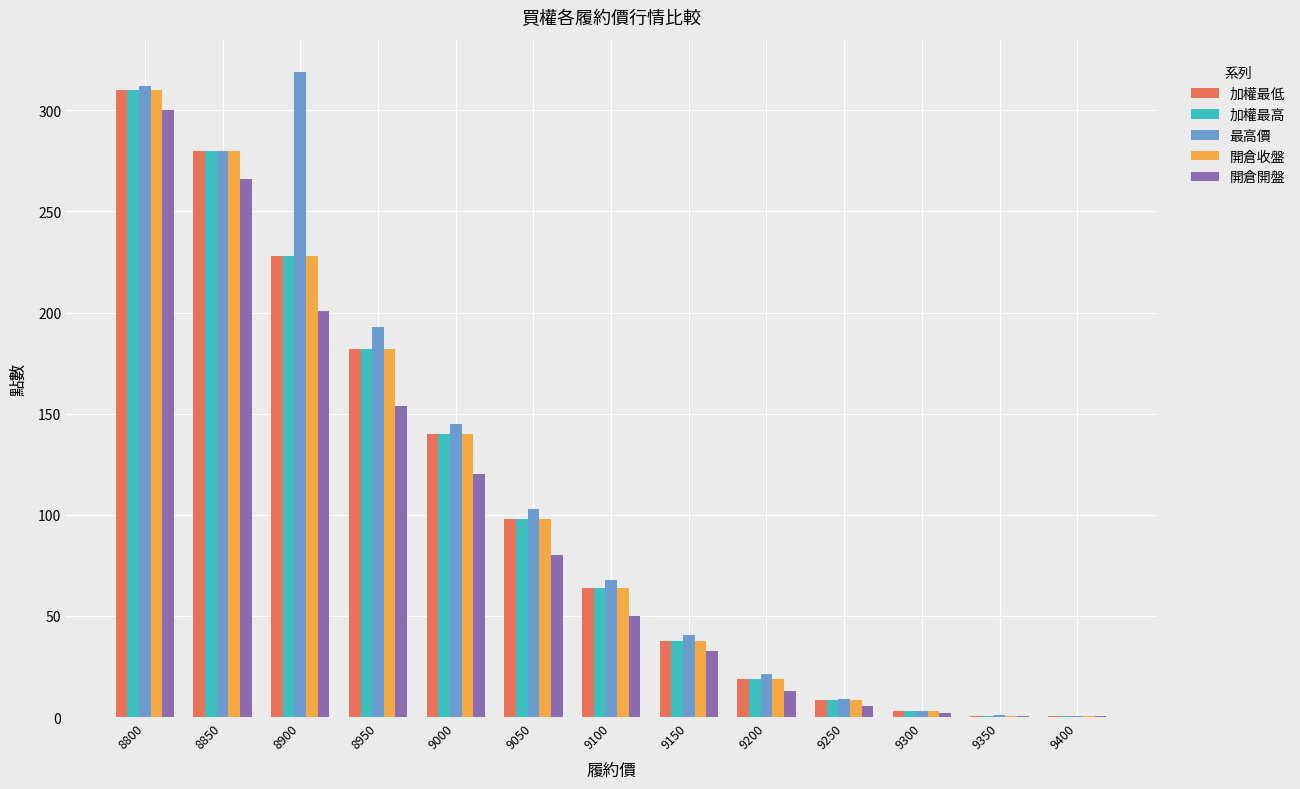

Is the value of 開倉收盤 at 9000 greater than the value of 加權最低 at 9300?

Yes